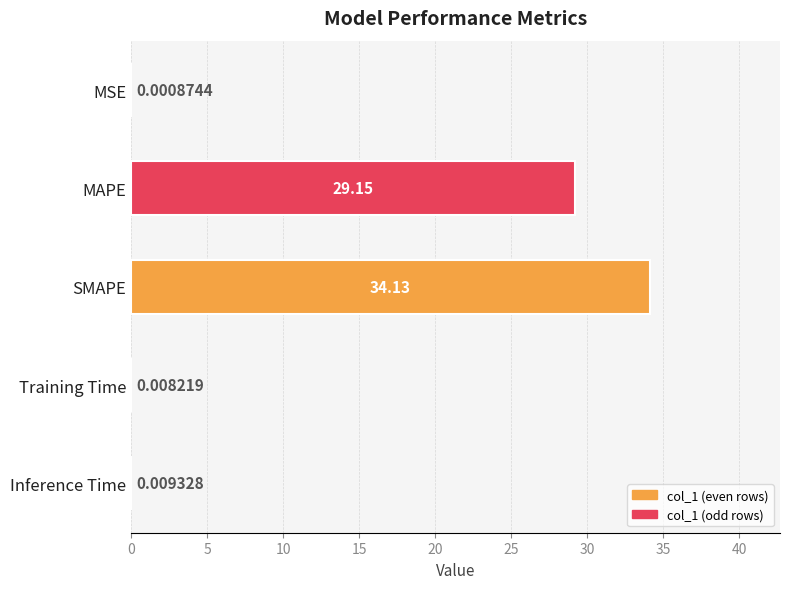

Where is the data nearest to the value 17?

MAPE